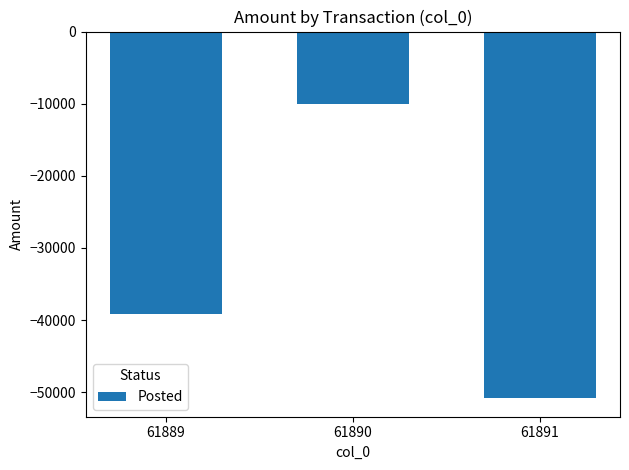

What is the value of the 2nd bar from the left?

-9979.6